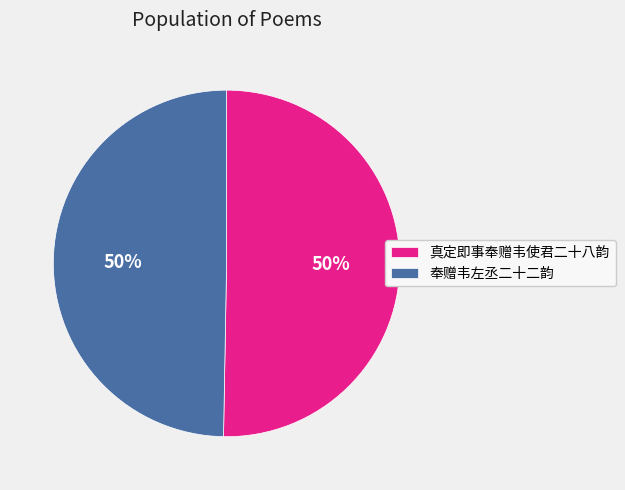

How many slices are in this pie chart?

2